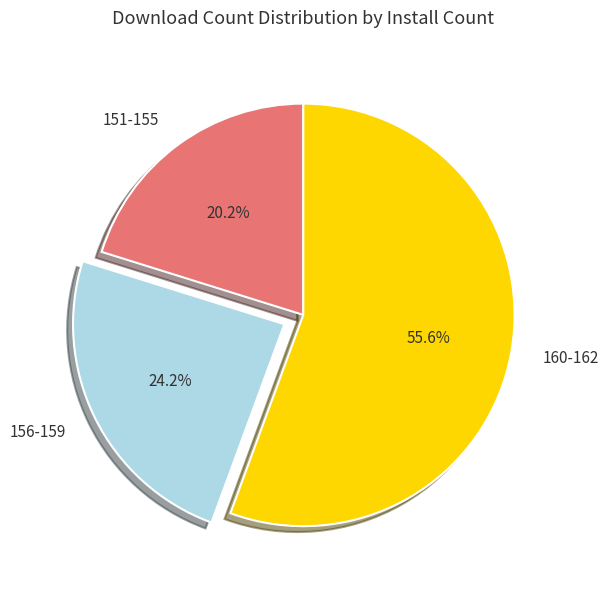

Combined, do 160-162 and 156-159 account for over 50%?

Yes